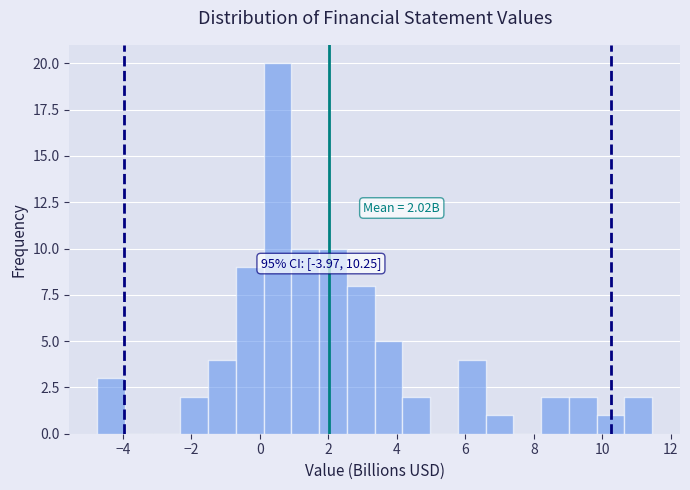

Over which range of the x-axis is the bar tallest?

0.2 to 1.0